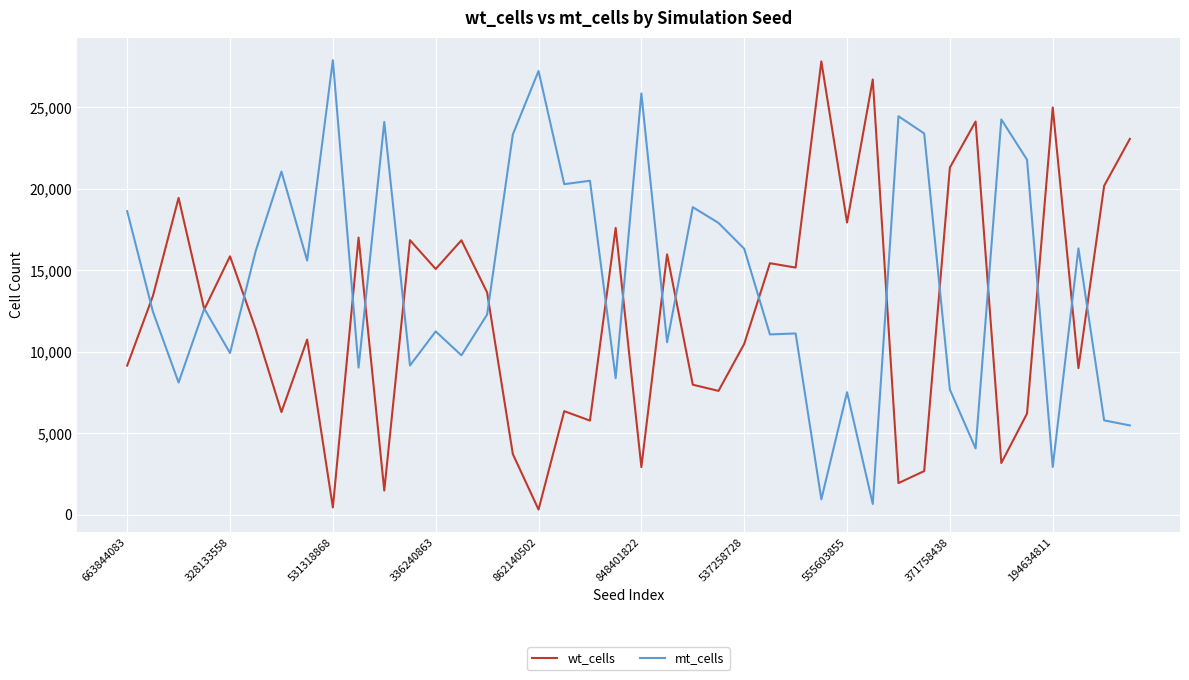

List the series in order of their overall mean, lowest first.

wt_cells, mt_cells